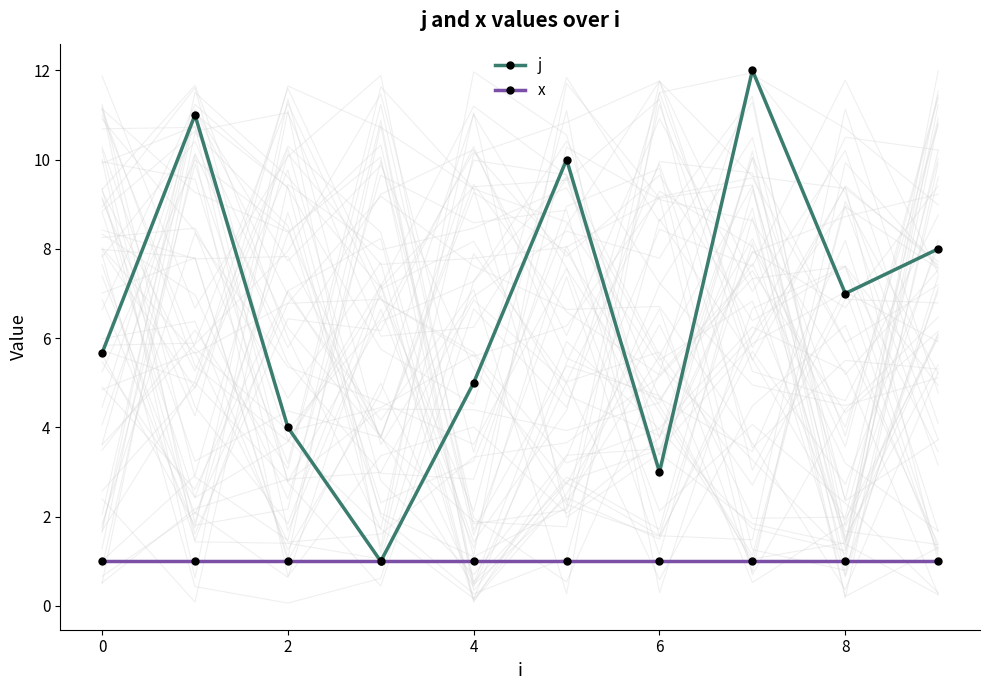

What is the value of the x point at the 10th from the left?

1.0